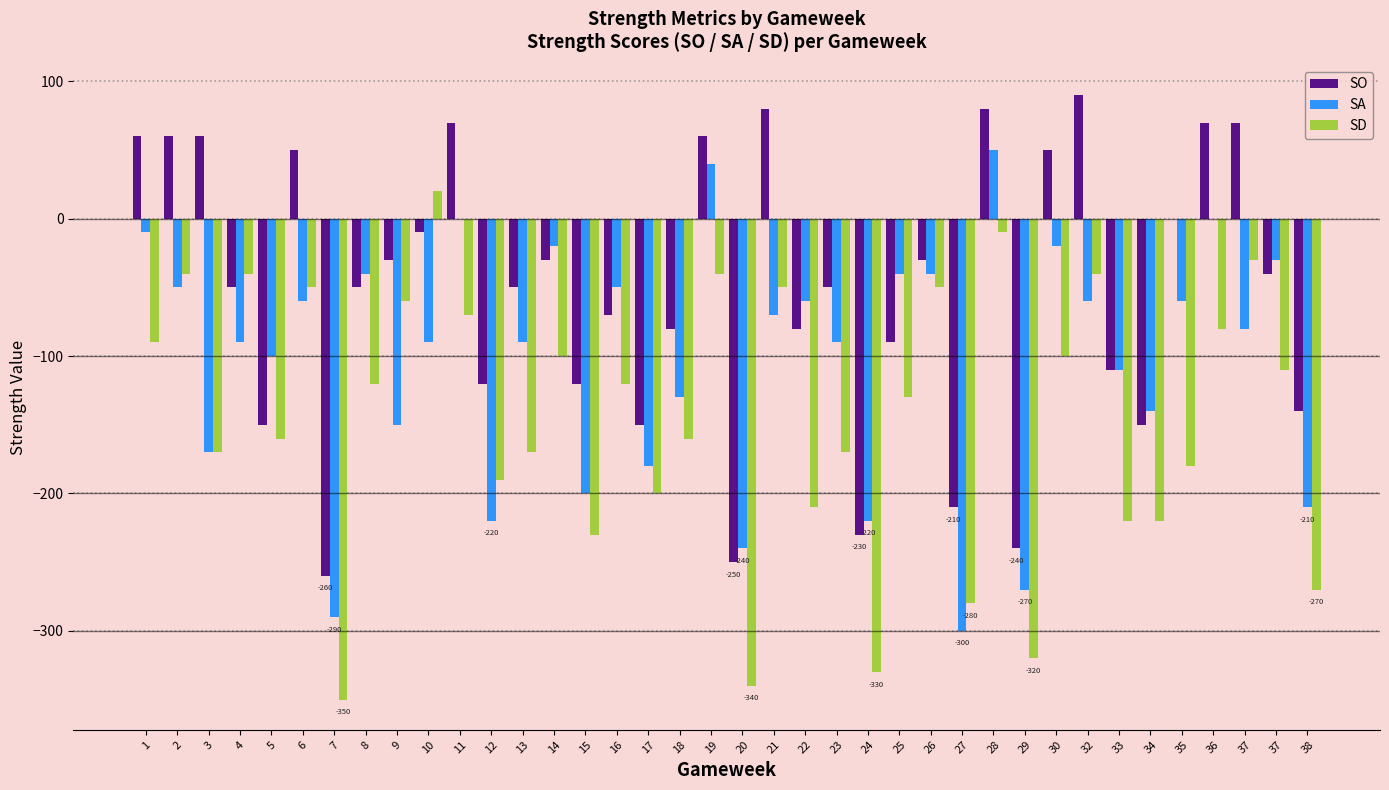

Reading right to left, extract all data points from this chart.

SO: -140	-40	70	70	0	-150	-110	90	50	-240	80	-210	-30	-90	-230	-50	-80	80	-250	60	-80	-150	-70	-120	-30	-50	-120	70	-10	-30	-50	-260	50	-150	-50	60	60	60
SA: -210	-30	-80	0	-60	-140	-110	-60	-20	-270	50	-300	-40	-40	-220	-90	-60	-70	-240	40	-130	-180	-50	-200	-20	-90	-220	0	-90	-150	-40	-290	-60	-100	-90	-170	-50	-10
SD: -270	-110	-30	-80	-180	-220	-220	-40	-100	-320	-10	-280	-50	-130	-330	-170	-210	-50	-340	-40	-160	-200	-120	-230	-100	-170	-190	-70	20	-60	-120	-350	-50	-160	-40	-170	-40	-90